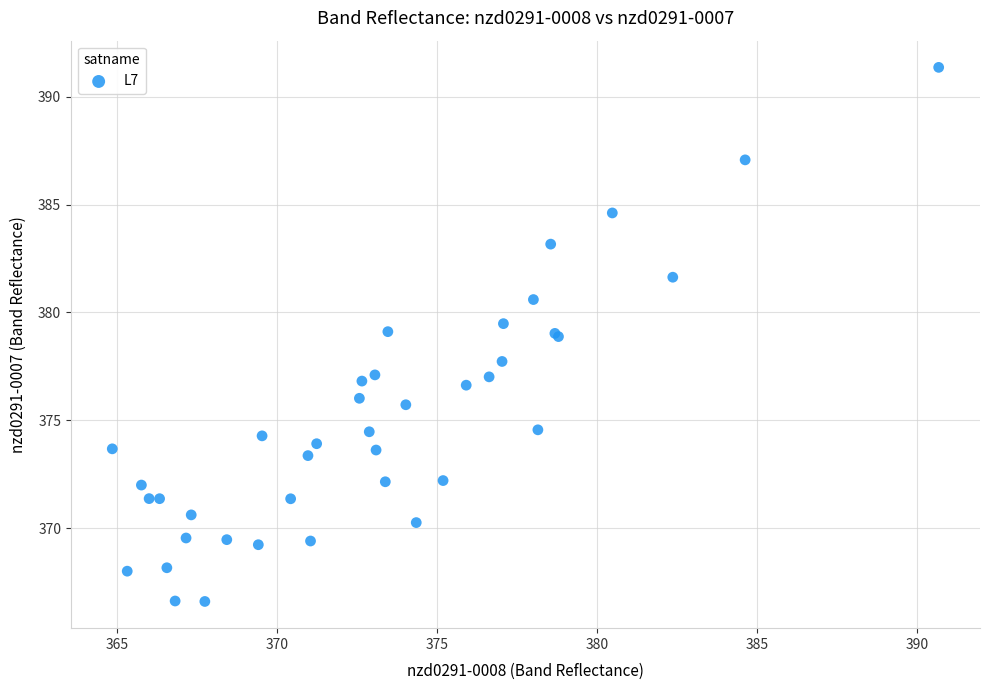

What Y value in the scatter plot is closest to 378?

377.7